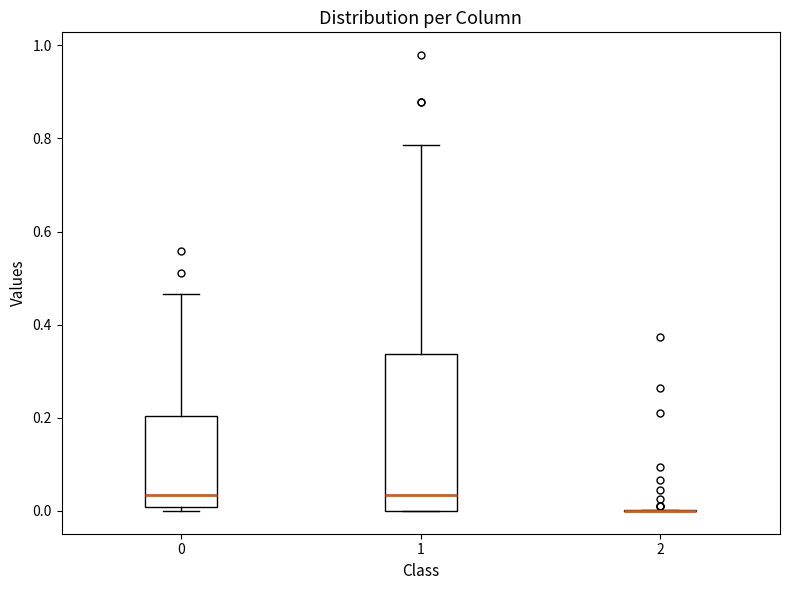

Reading left to right, read every box against the y-axis: the position of its median line, the range the box covers, and the ends of its whiskers. The values are not printed on the chart, so give them approximately, as read against the axis.

0: median 0.04, box 0.00 to 0.20, whiskers 0.00 (just below the box's lower edge) to 0.46
1: median 0.04, box 0.00 to 0.34, whiskers 0.00 to 0.78
2: box collapsed to a line at 0.00, whiskers 0.00 to 0.00